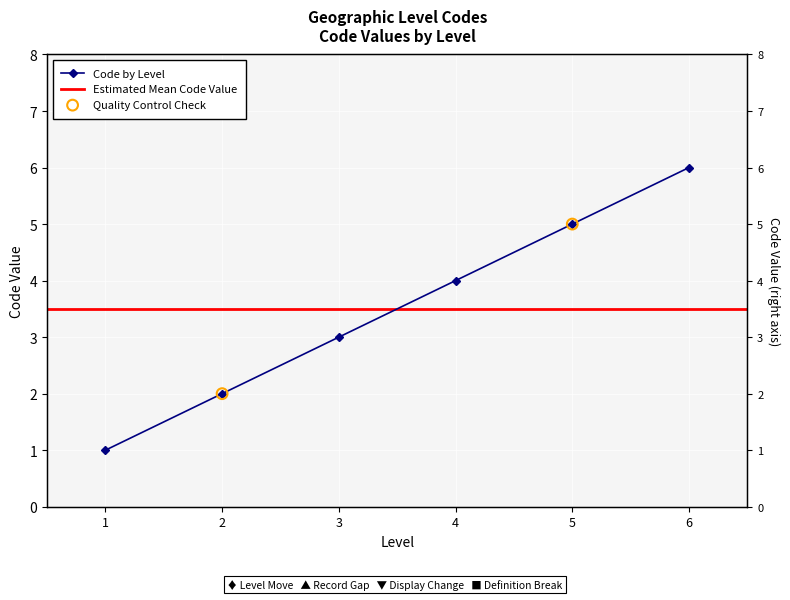

Which has a higher value, 6 or 5?

6